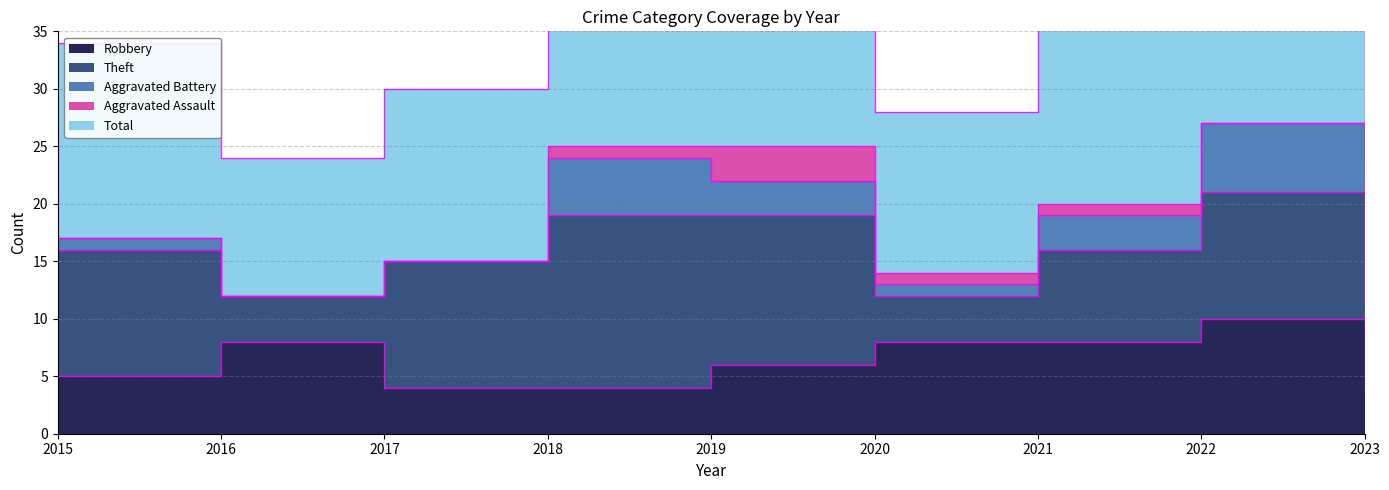

Reading right to left, list all the values displayed in this chart.

Robbery: 4	10	8	8	6	4	4	8	5
Theft: 5	11	8	4	13	15	11	4	11
Aggravated Battery: 2	6	3	1	3	5	0	0	1
Aggravated Assault: 1	0	1	1	3	1	0	0	0
Total: 12	28	21	14	26	25	15	12	17